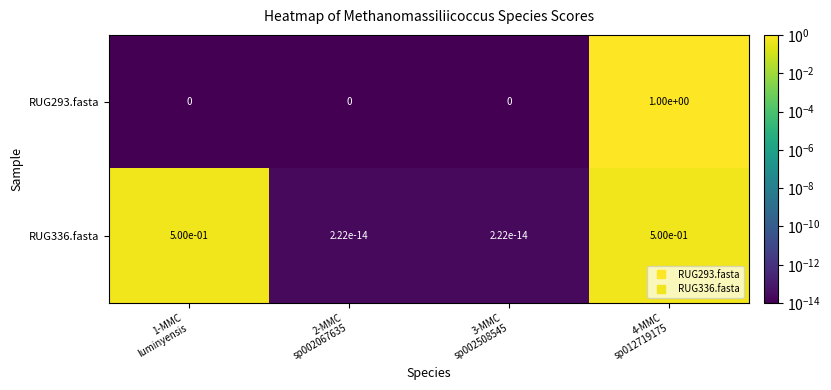

What is the sum of all RUG336.fasta values?

1.0